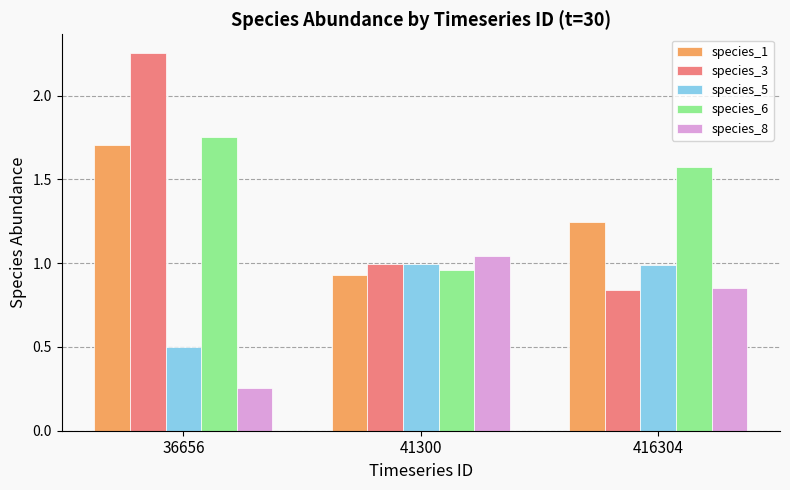

What is the difference between the species_5 values at 36656 and 41300?

0.5